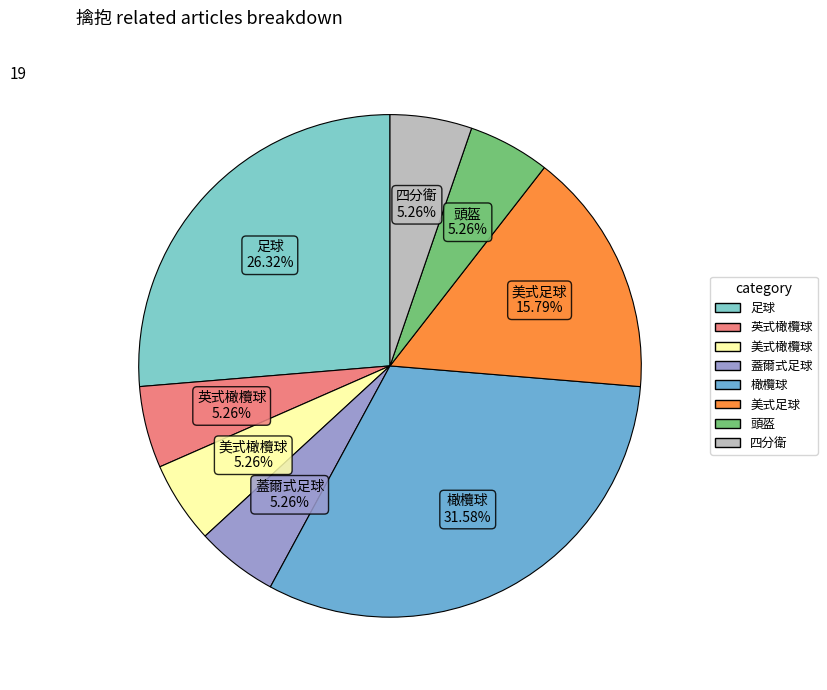

To the nearest percent, what percentage of the pie is 四分衛?

5%